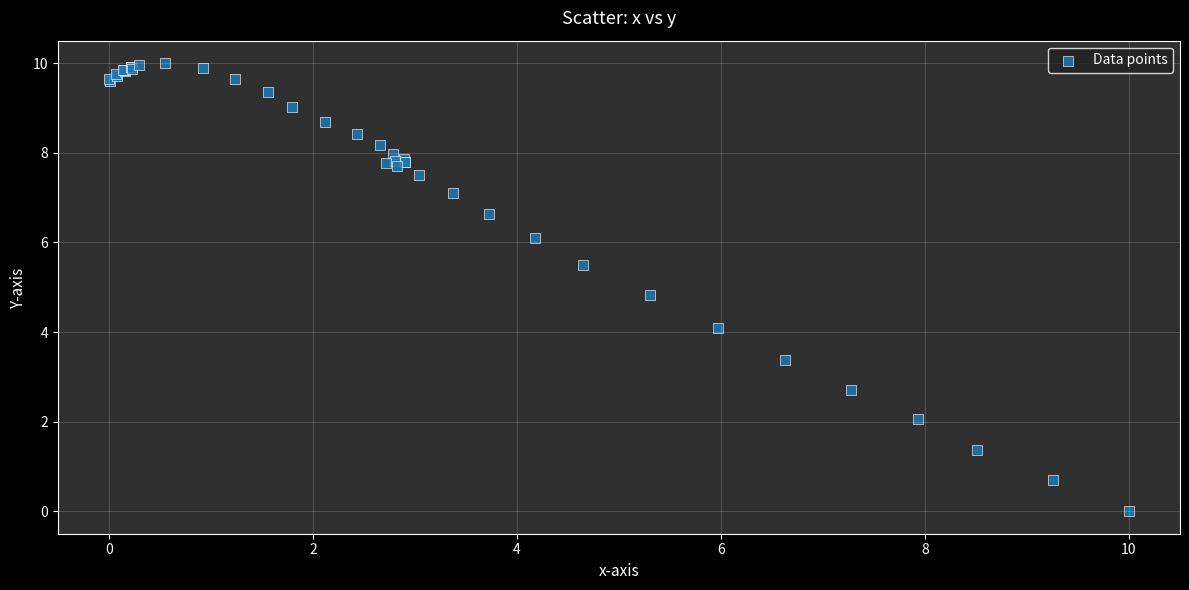

What Y value in the scatter plot is closest to 5?

4.8